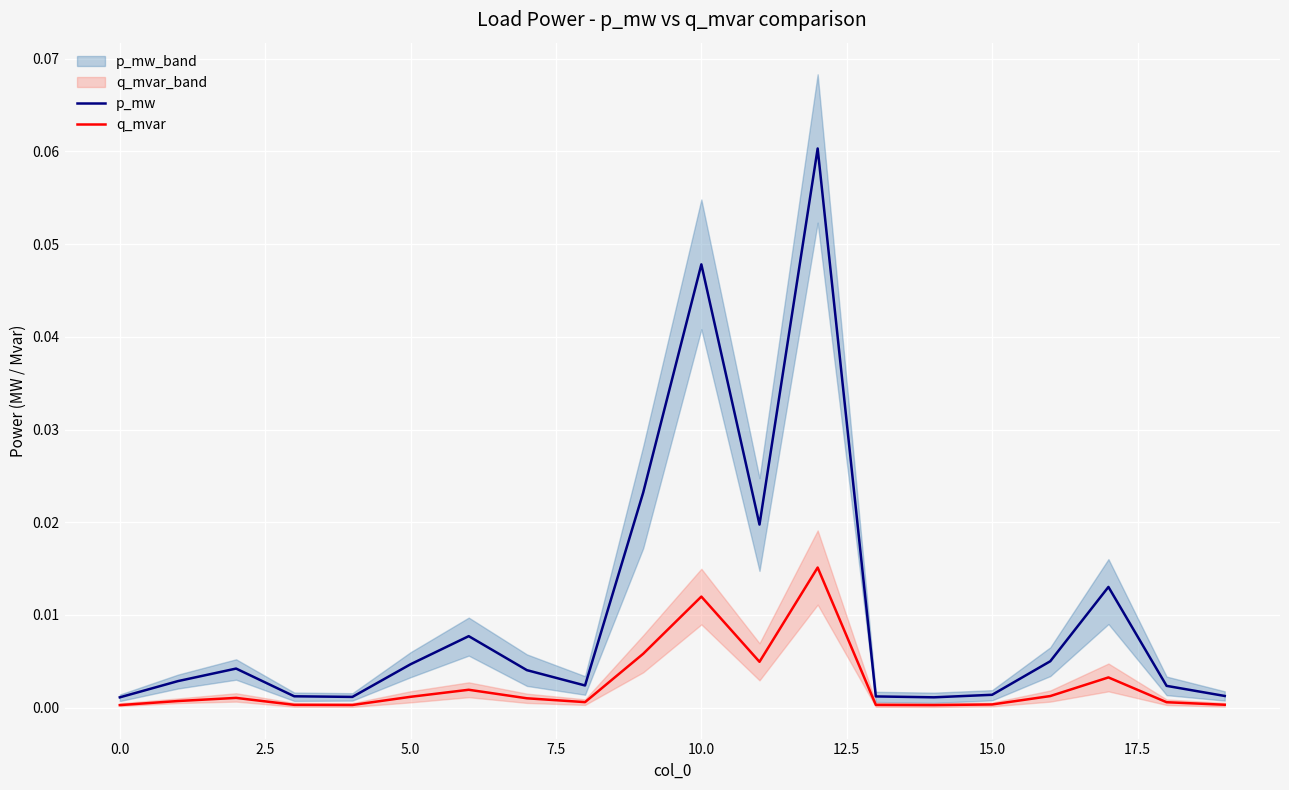

In p_mw, how many points are lower than both neighbors (excluding endpoints)?

4